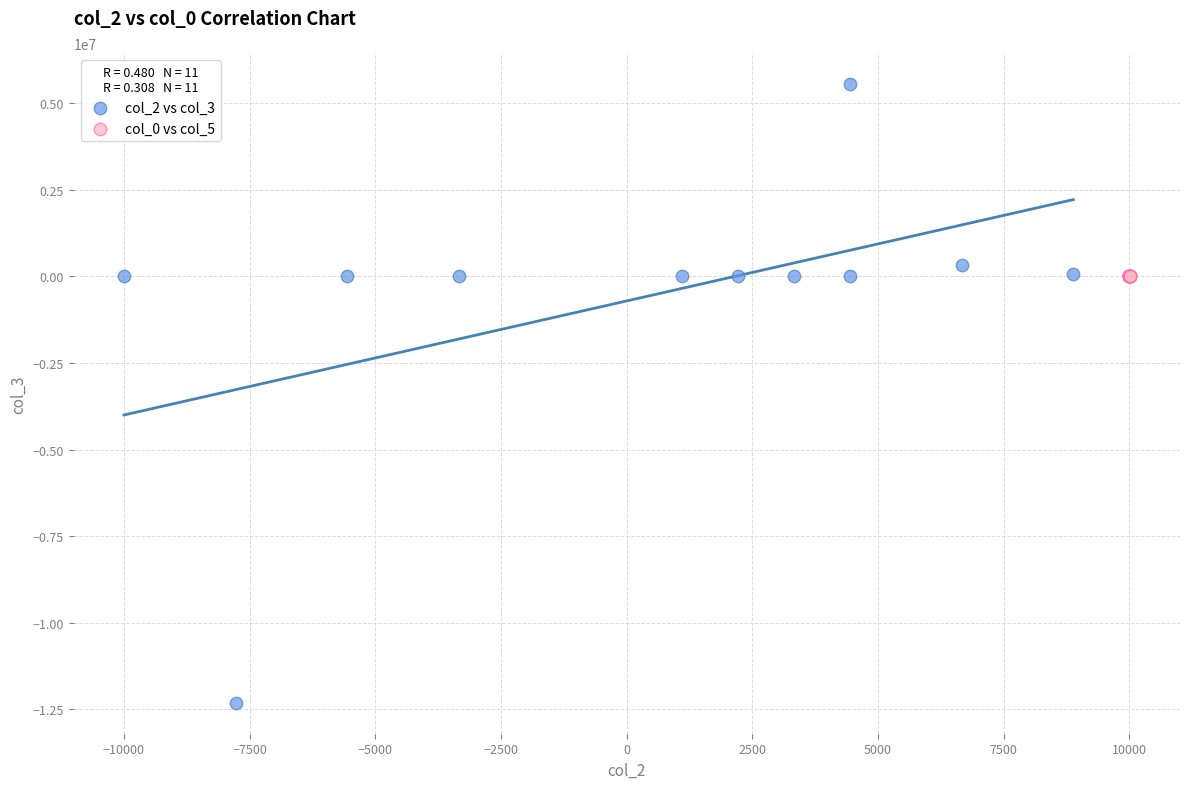

Which series reaches the maximum Y coordinate?

col_2 vs col_3